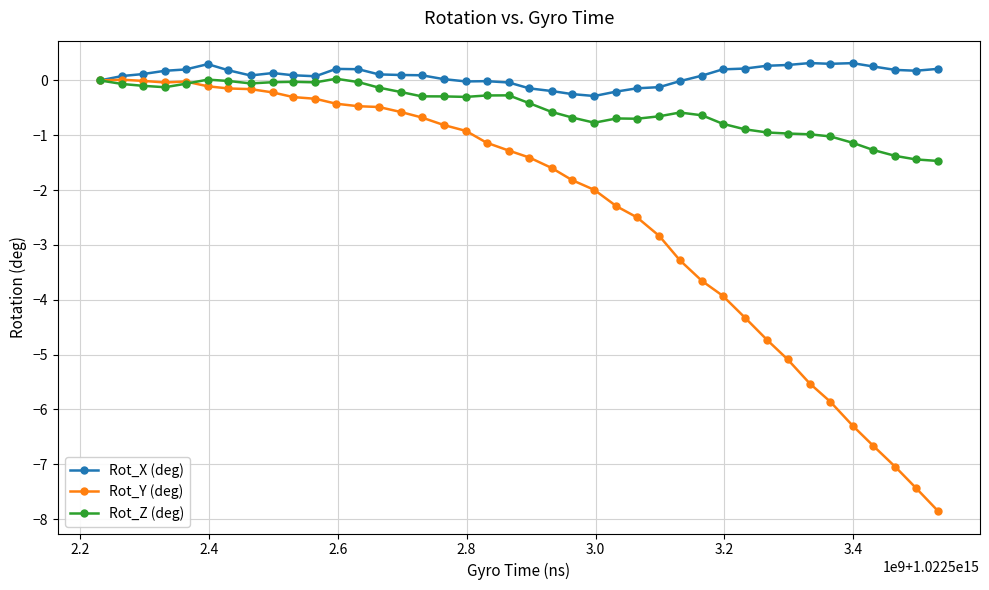

Rank the series by their average value, from lowest to highest.

Rot_Y (deg), Rot_Z (deg), Rot_X (deg)